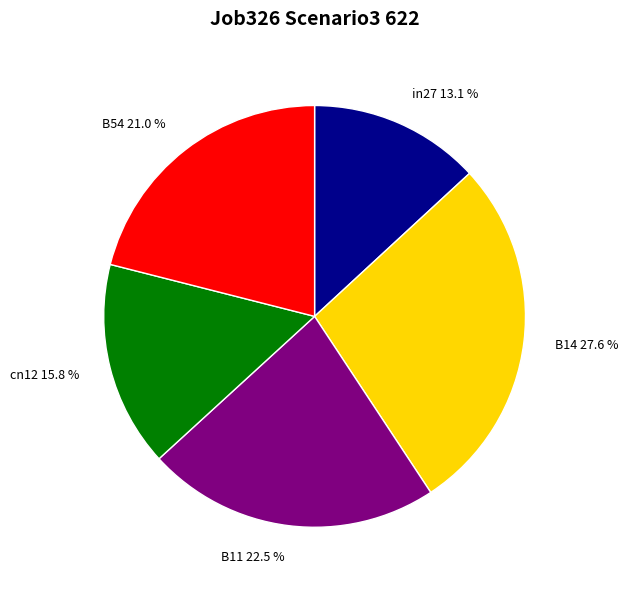

Combined, what portion of the pie is B54 and B14?

48.6%